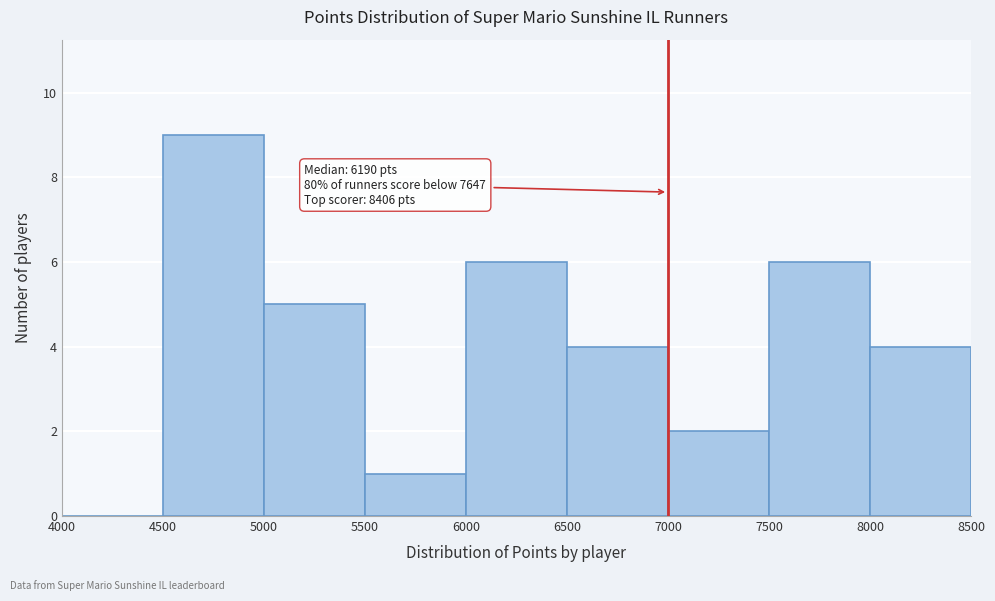

Over which range of the x-axis is the bar tallest?

4500 to 5000